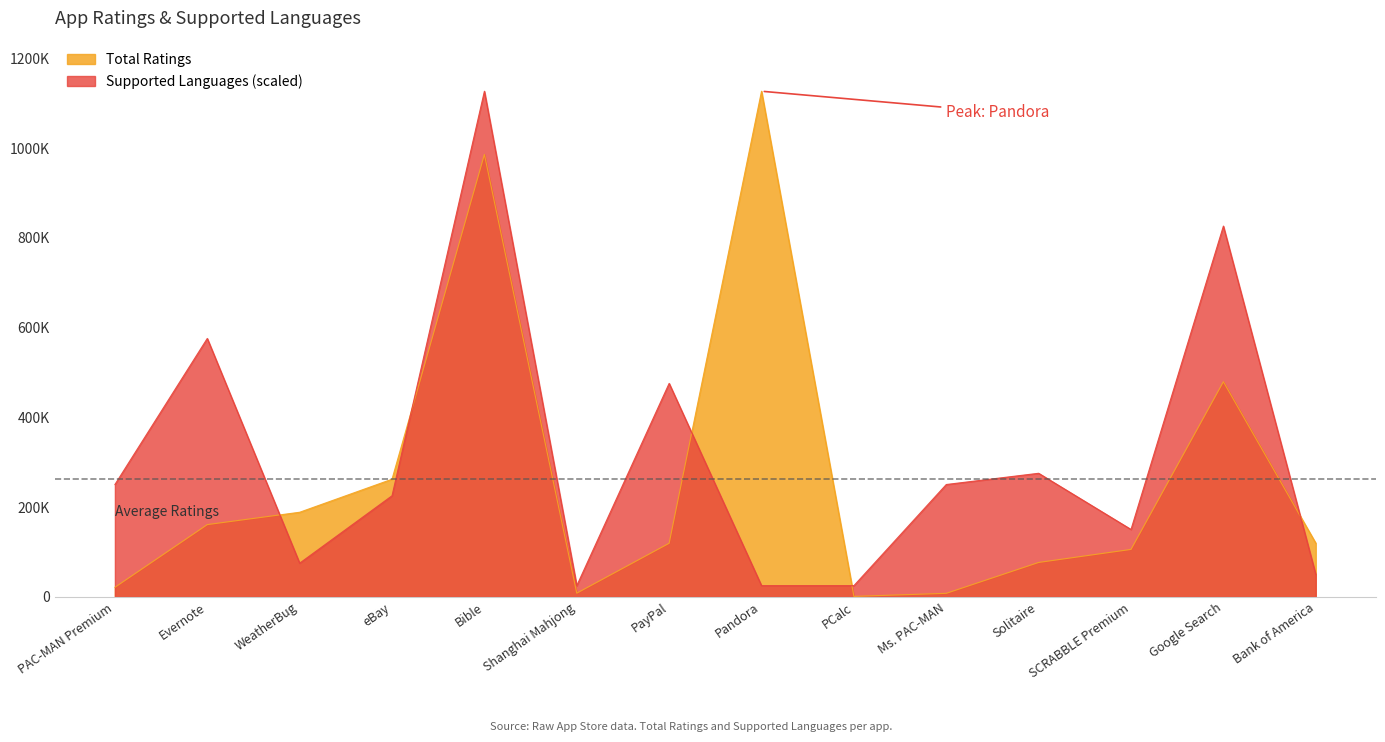

What is the label of the 2nd point from the right?

Google Search